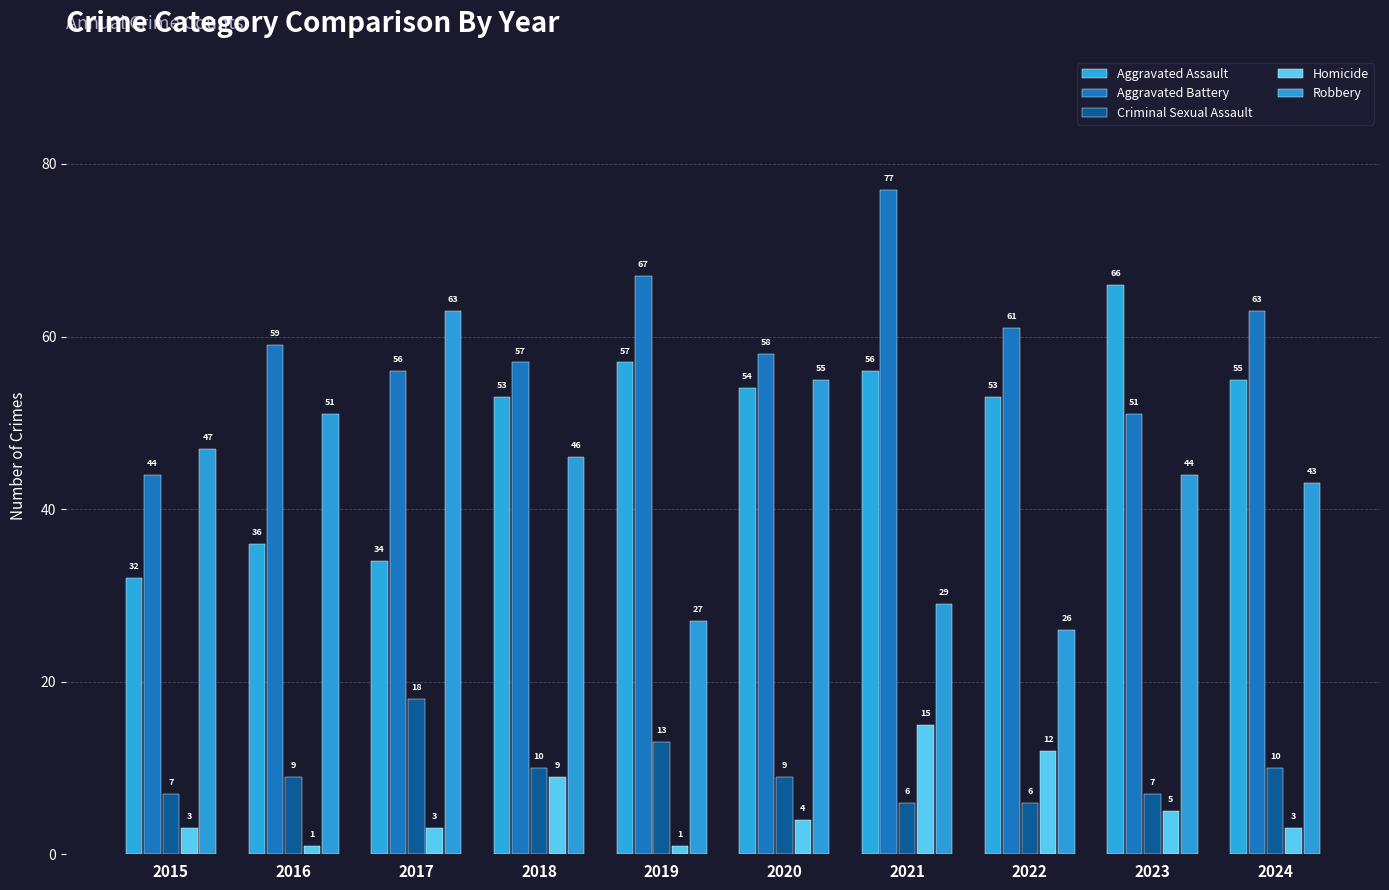

True or false: Criminal Sexual Assault has a value of 2 at 2022.

False